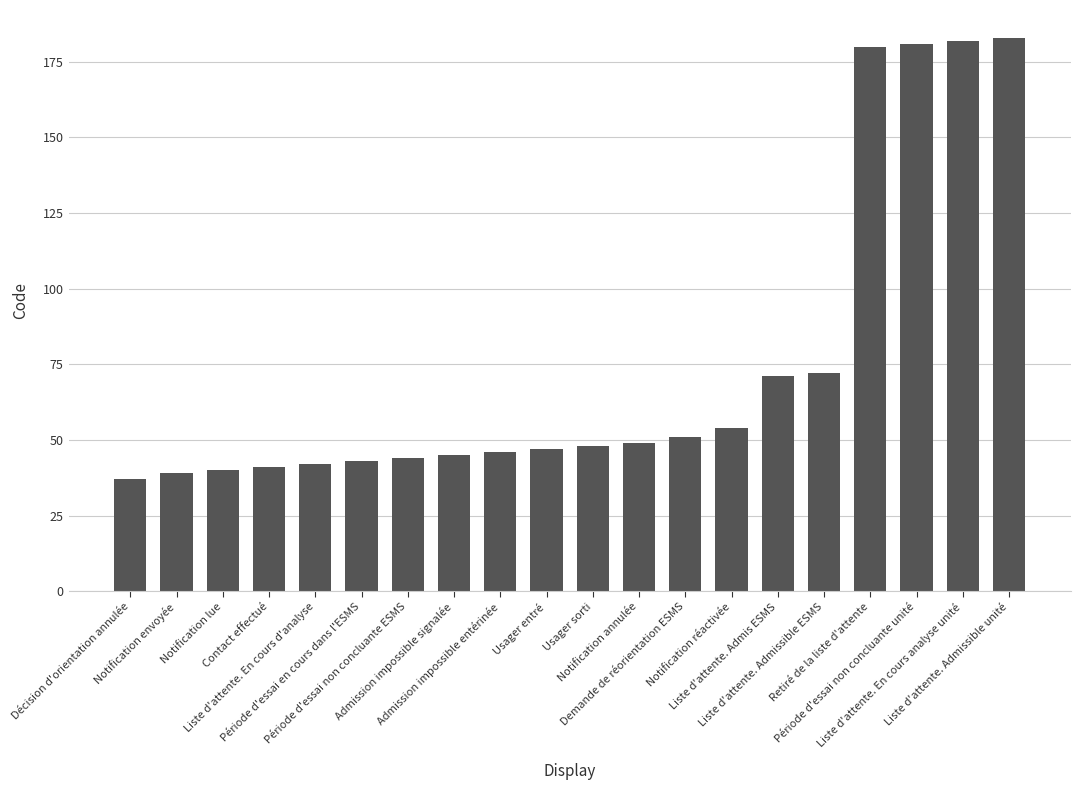

Is it true that the value at Usager sorti is 48?

True